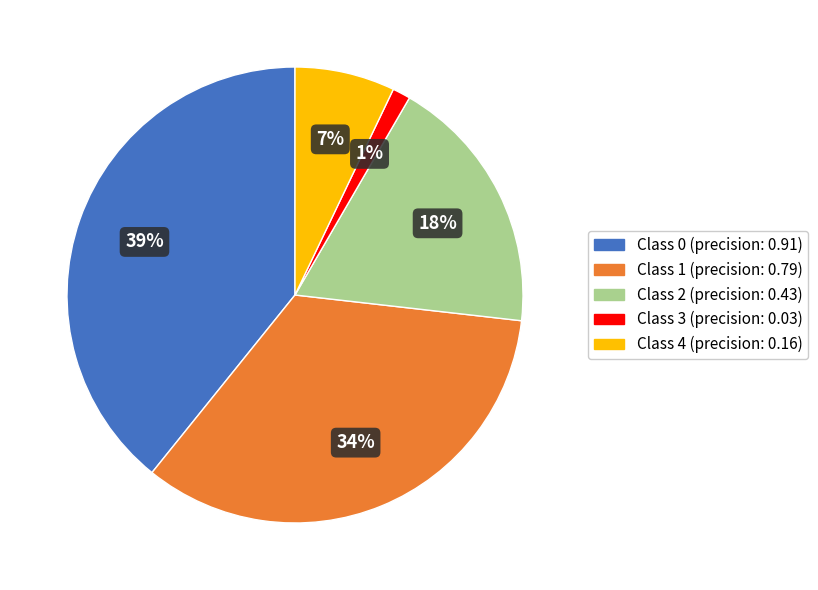

To the nearest percent, what is the difference between the largest and smallest slice percentages?

38%